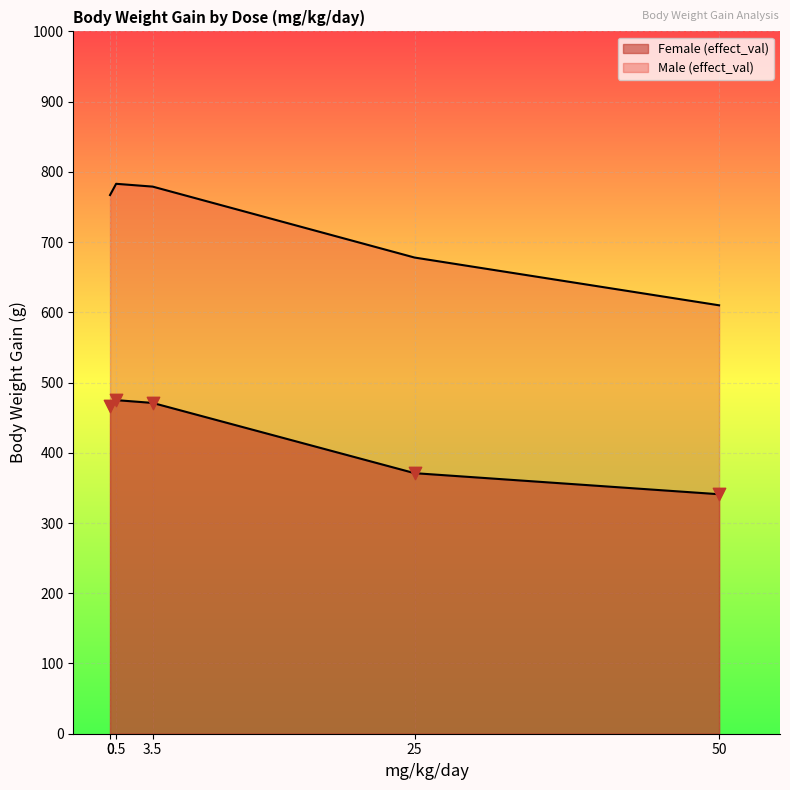

Which series has the largest total across all categories?

Male (effect_val)